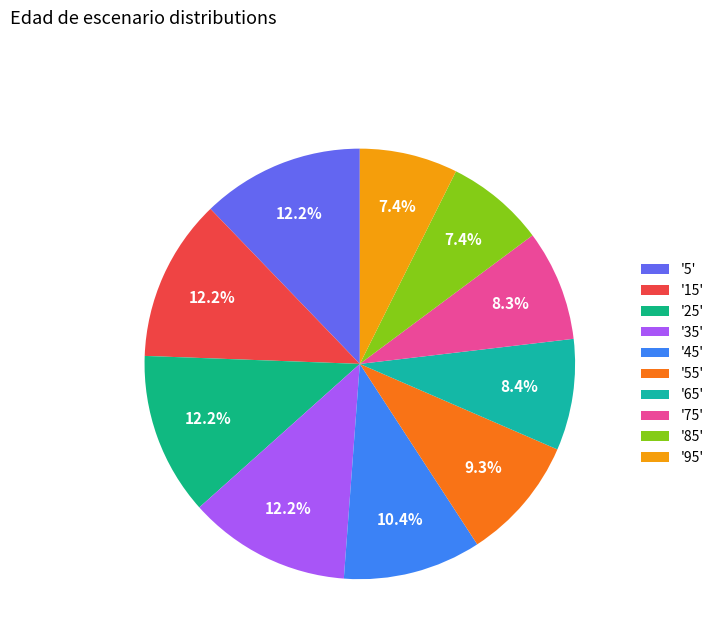

How many slices are in this pie chart?

10